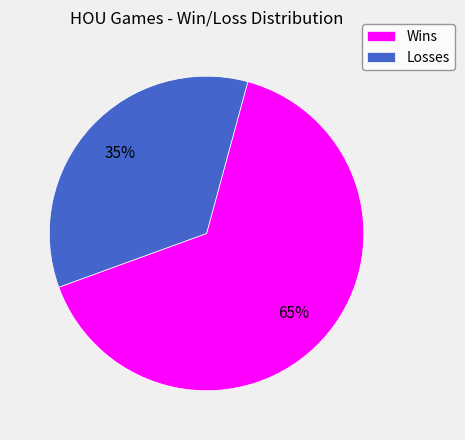

Is the sum of Wins and Losses greater than half?

Yes